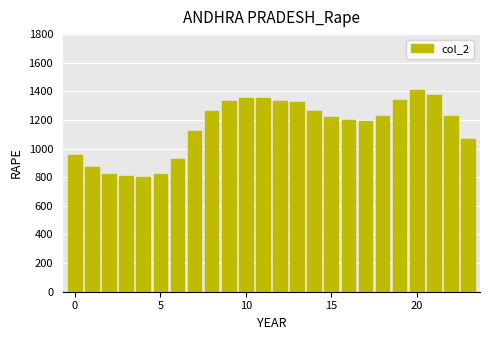

Does the chart contain any negative values?

No